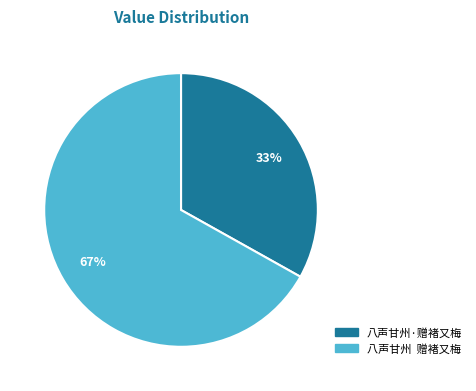

Which category accounts for the majority?

八声甘州 赠褚又梅